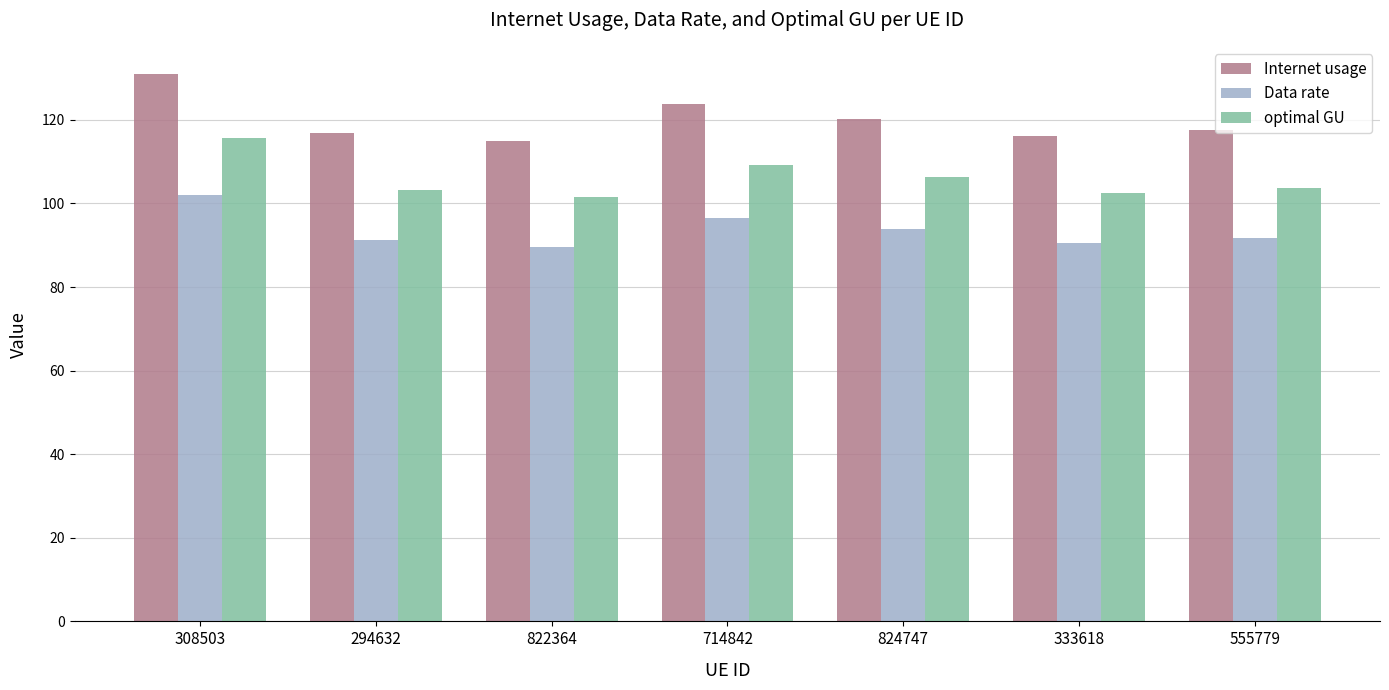

At which label does Internet usage reach its minimum?

822364